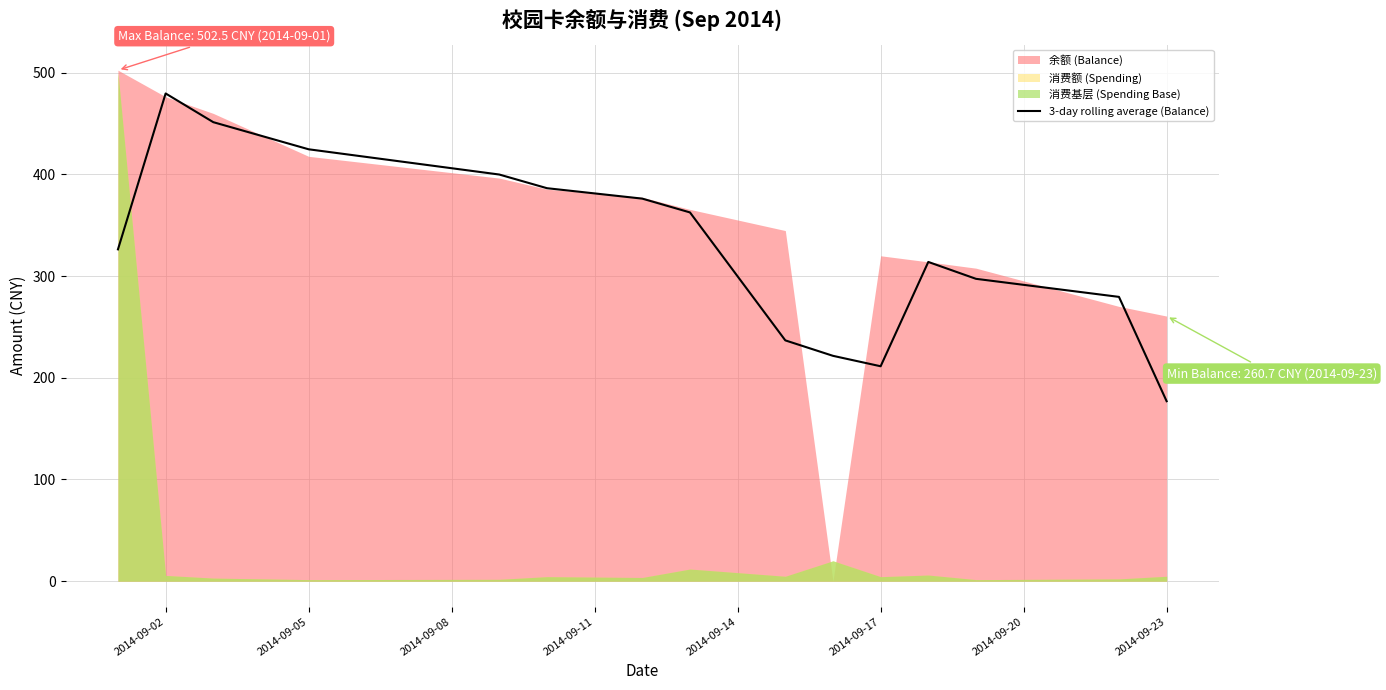

How many values are below 326?

7